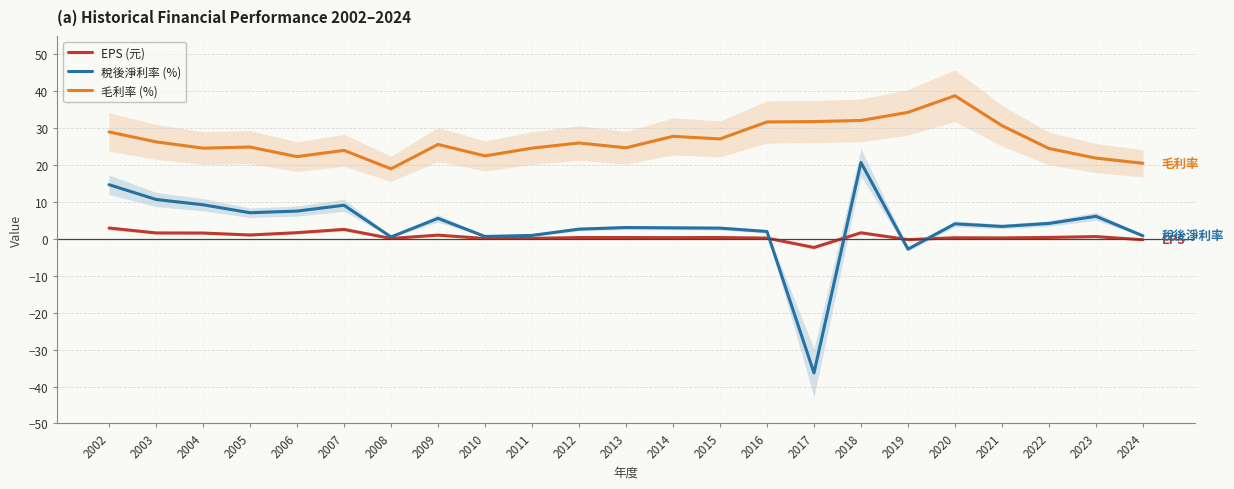

Is this an area chart (filled region under the line)?

No